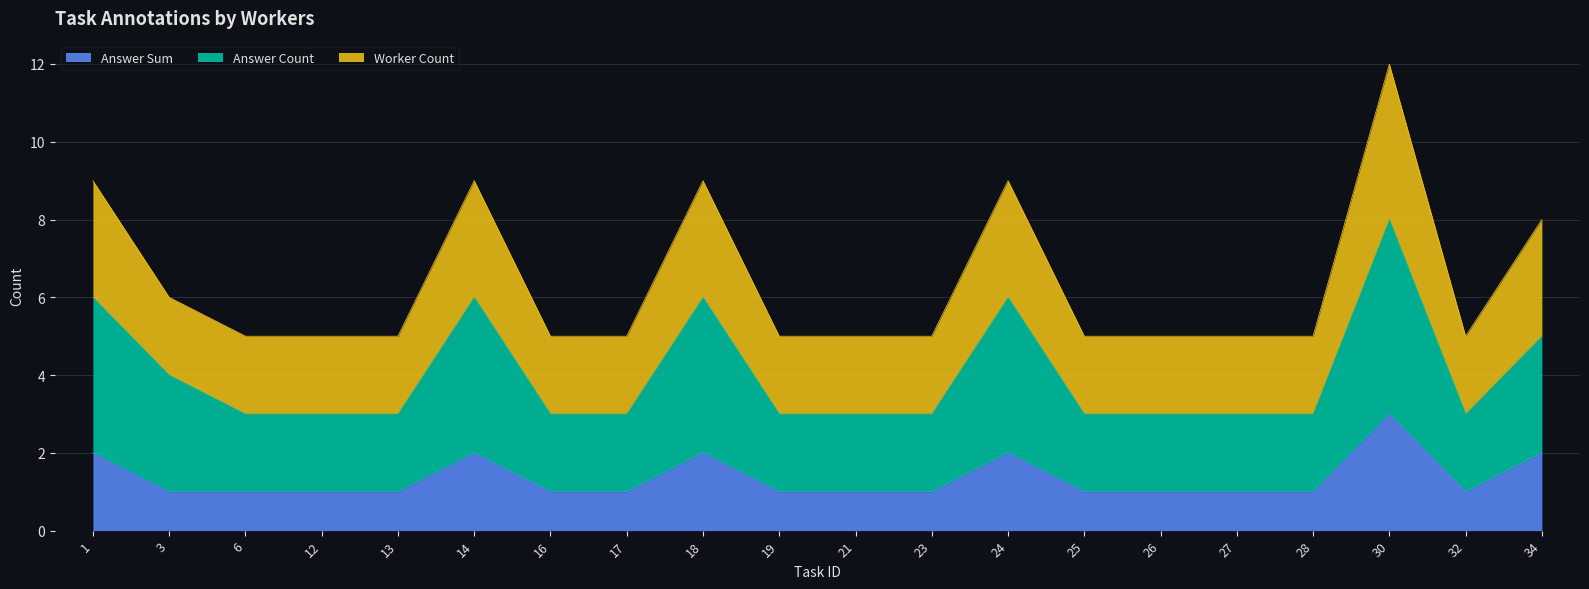

True or false: worker_count and answer_sum cross at least once.

False